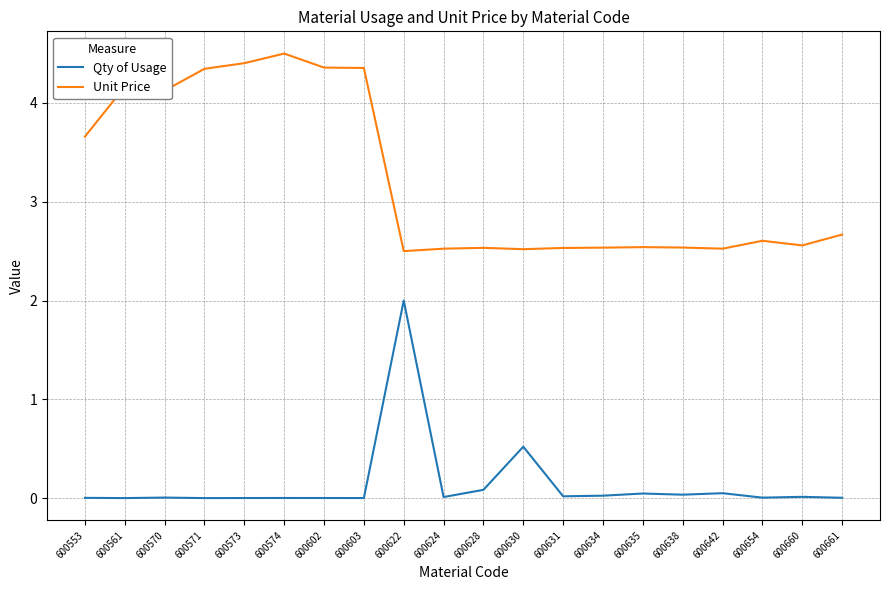

List the series in order of their overall mean, lowest first.

Qty of Usage, Unit Price